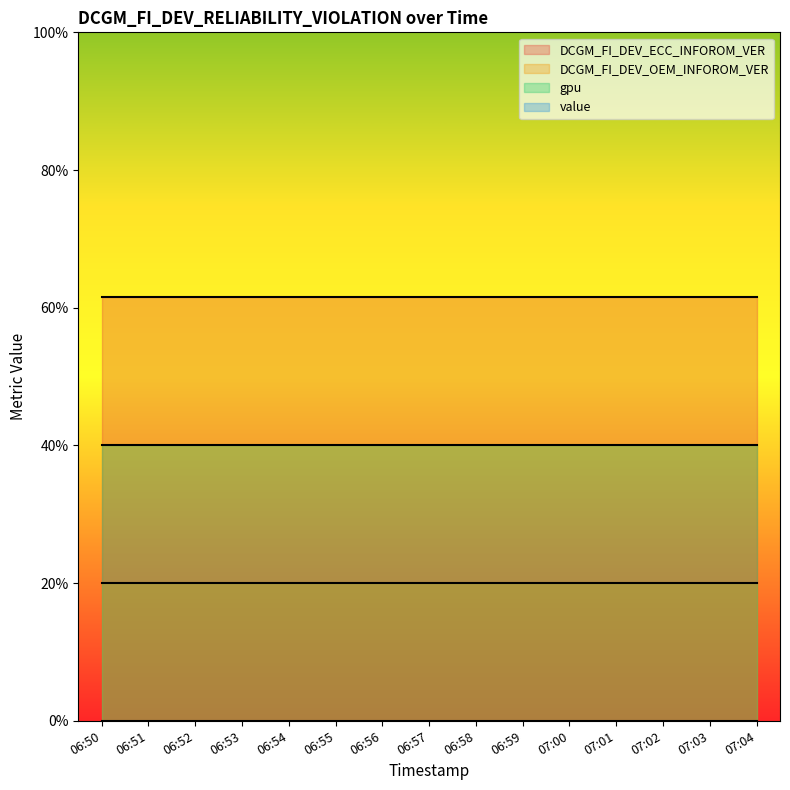

Reading left to right, transcribe all the data shown in this chart.

DCGM_FI_DEV_ECC_INFOROM_VER: 06:50=6.2	06:51=6.2	06:52=6.2	06:53=6.2	06:54=6.2	06:55=6.2	06:56=6.2	06:57=6.2	06:58=6.2	06:59=6.2	07:00=6.2	07:01=6.2	07:02=6.2	07:03=6.2	07:04=6.2
DCGM_FI_DEV_OEM_INFOROM_VER: 06:50=2.0	06:51=2.0	06:52=2.0	06:53=2.0	06:54=2.0	06:55=2.0	06:56=2.0	06:57=2.0	06:58=2.0	06:59=2.0	07:00=2.0	07:01=2.0	07:02=2.0	07:03=2.0	07:04=2.0
gpu: 06:50=4.0	06:51=4.0	06:52=4.0	06:53=4.0	06:54=4.0	06:55=4.0	06:56=4.0	06:57=4.0	06:58=4.0	06:59=4.0	07:00=4.0	07:01=4.0	07:02=4.0	07:03=4.0	07:04=4.0
value: 06:50=0.0	06:51=0.0	06:52=0.0	06:53=0.0	06:54=0.0	06:55=0.0	06:56=0.0	06:57=0.0	06:58=0.0	06:59=0.0	07:00=0.0	07:01=0.0	07:02=0.0	07:03=0.0	07:04=0.0